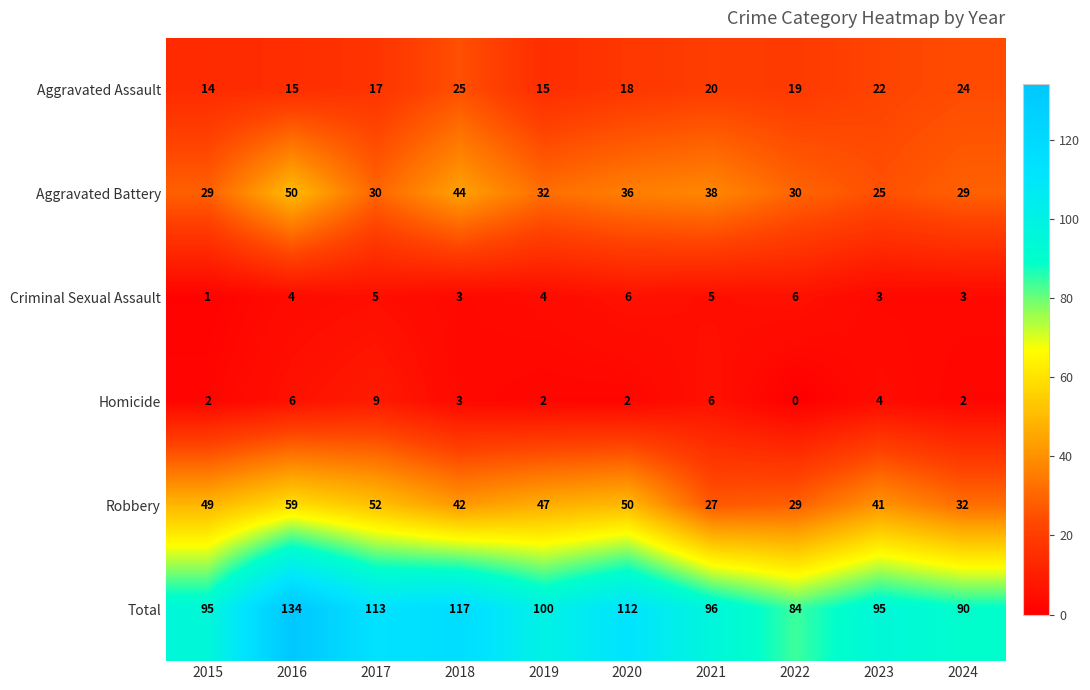

What is the total value across all series at 2018?

234